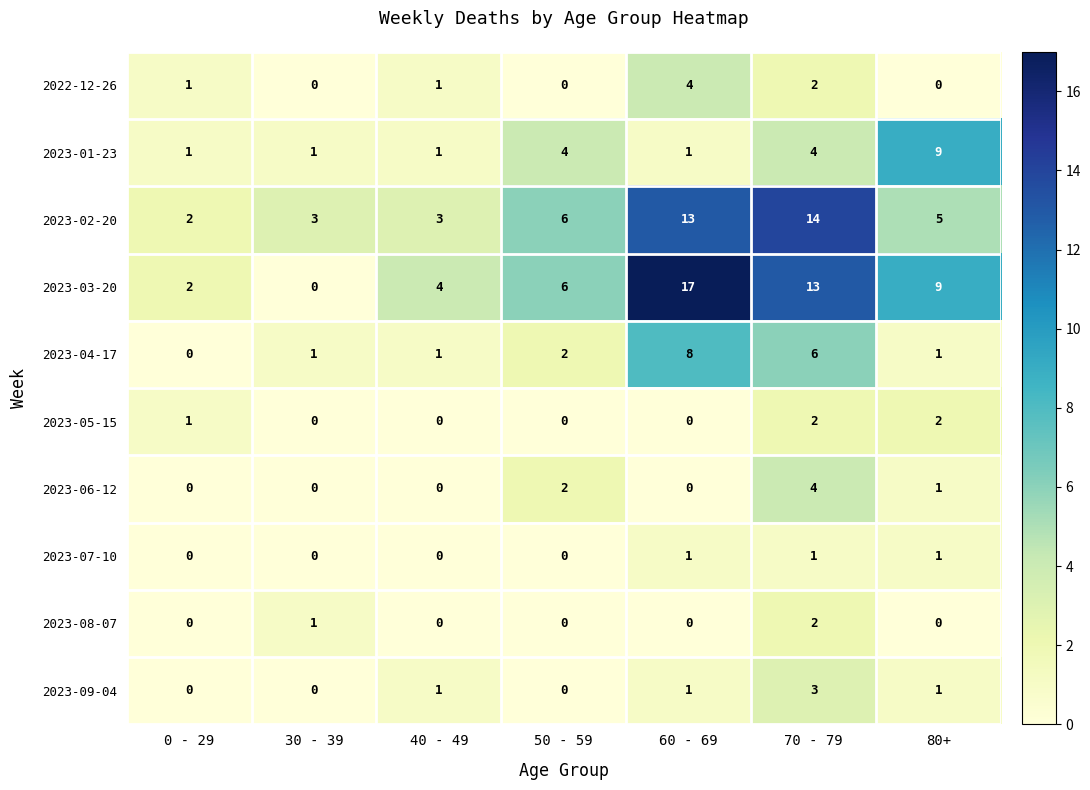

Which series has the largest total across all categories?

2023-03-20